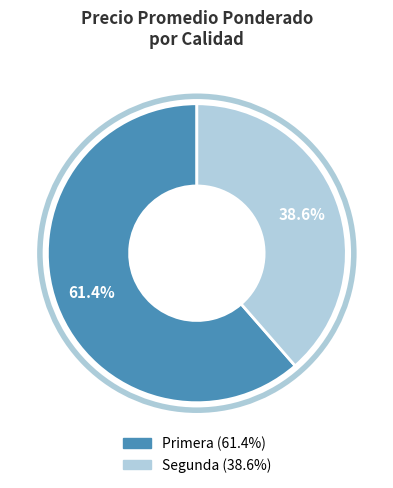

Is there a majority slice in this chart?

Yes